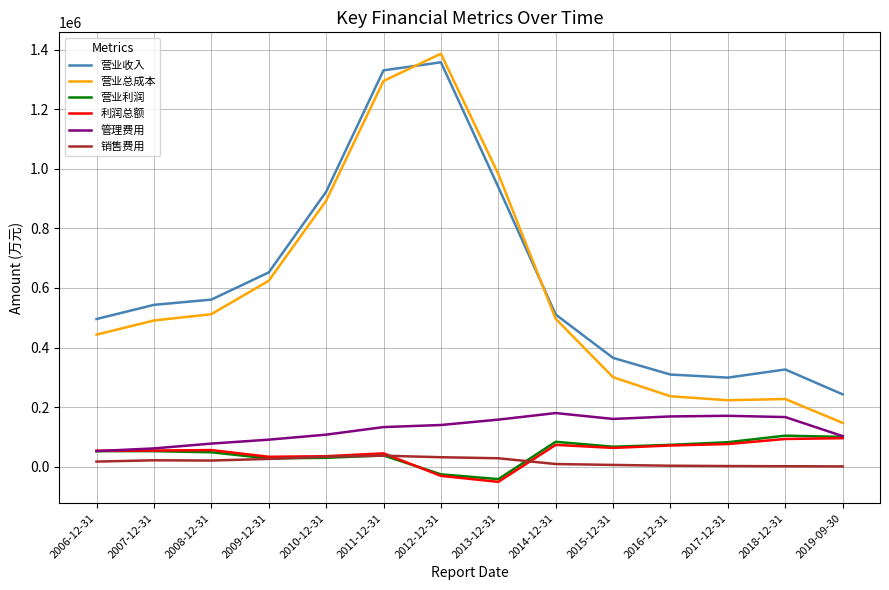

True or false: 销售费用 and 营业总成本 intersect in this chart.

False